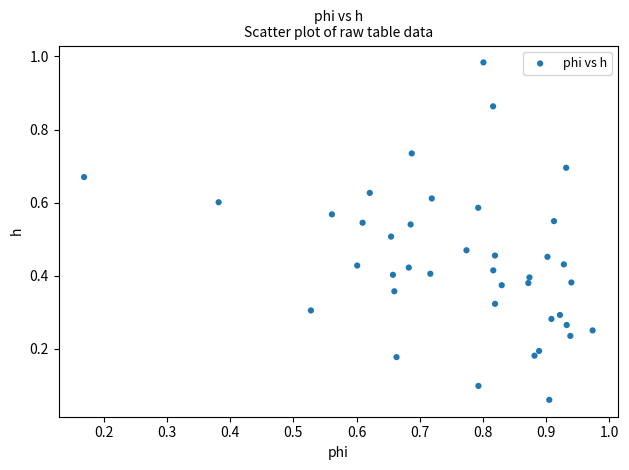

What is the range of X values (max minus min)?

0.8